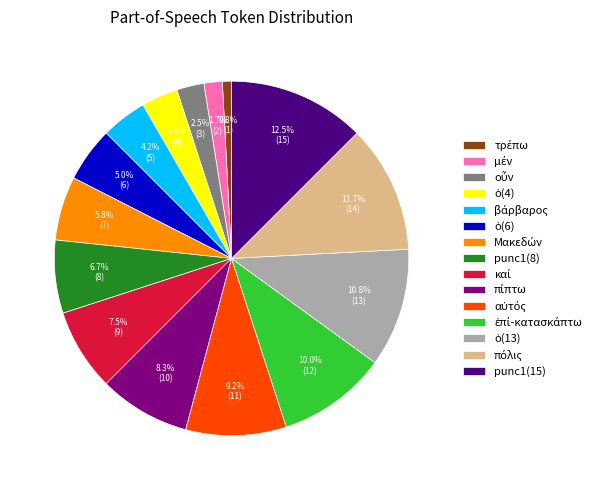

What is the largest slice in the pie chart?

punc1(15)